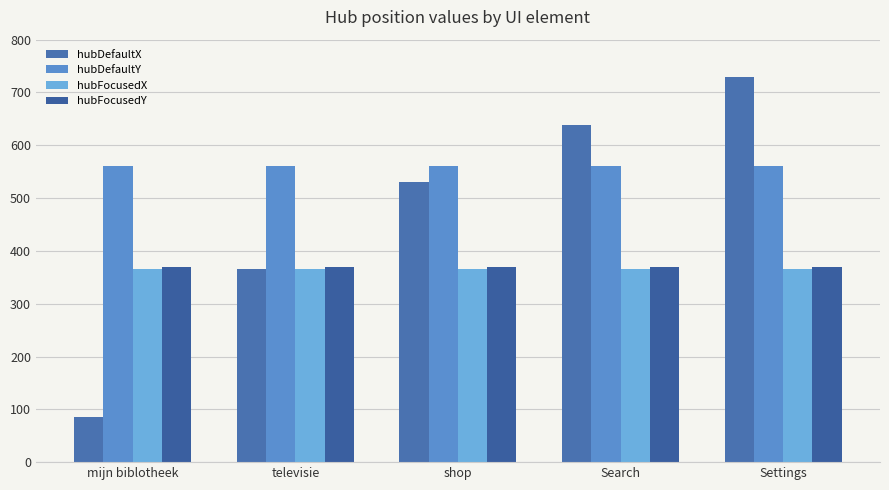

Read the hubDefaultY value at Search.

560